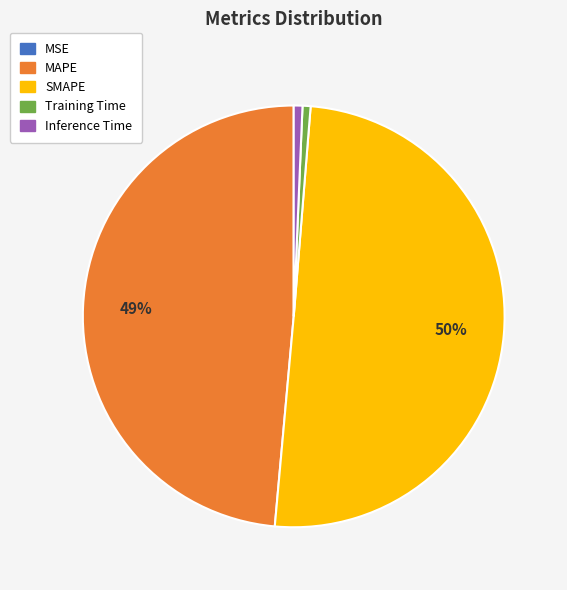

True or false: Inference Time accounts for 1% of the total.

True